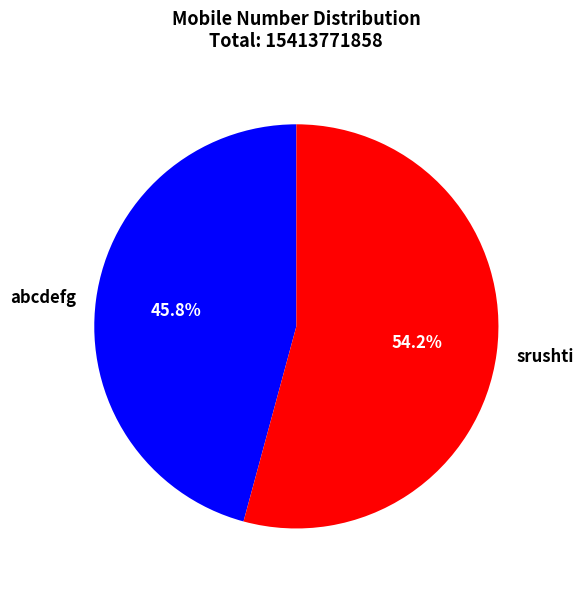

To the nearest percent, what is the average slice percentage?

50%